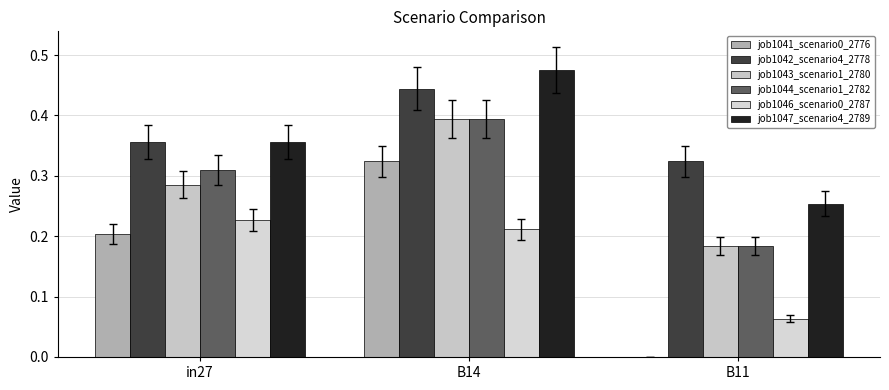

How many groups of bars are there?

3